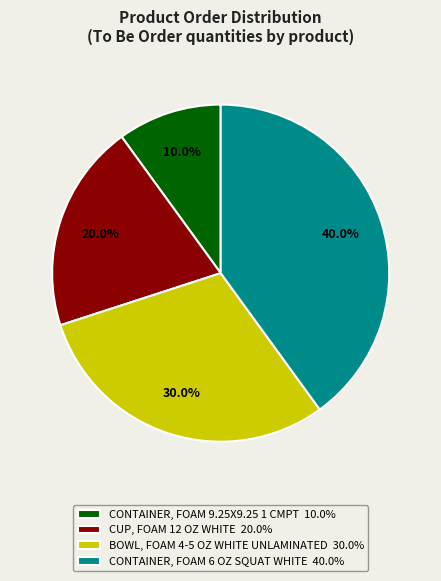

Do CONTAINER, FOAM 9.25X9.25 1 CMPT 10.0% and BOWL, FOAM 4-5 OZ WHITE UNLAMINATED 30.0% together represent more than half of the pie?

No